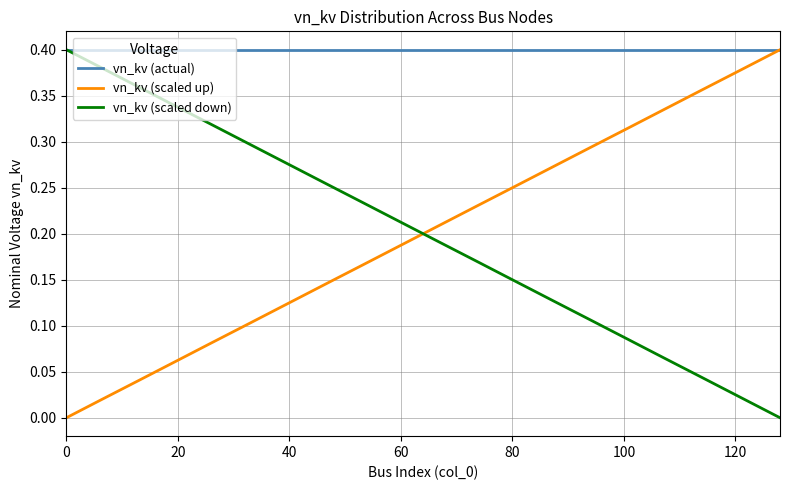

True or false: vn_kv (scaled up) and vn_kv (scaled down) intersect in this chart.

True